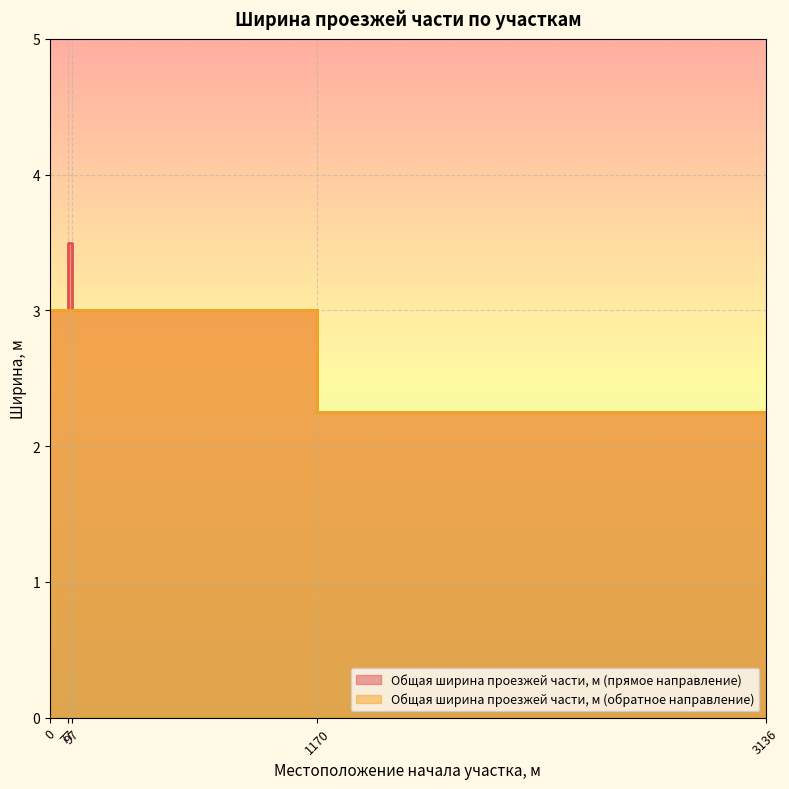

The Общая ширина проезжей части, м (обратное направление) series shows 4.5 at 97. True or false?

False